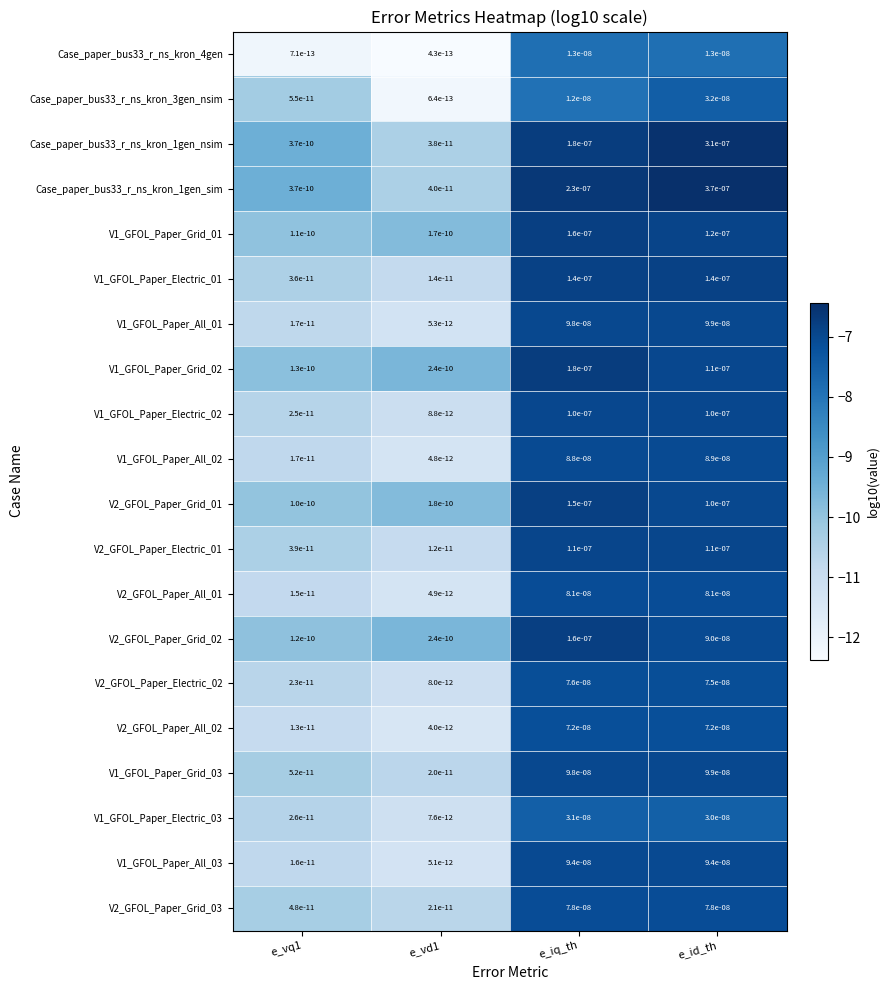

Which series changed the most between e_iq_th and e_id_th?

Case_paper_bus33_r_ns_kron_1gen_sim